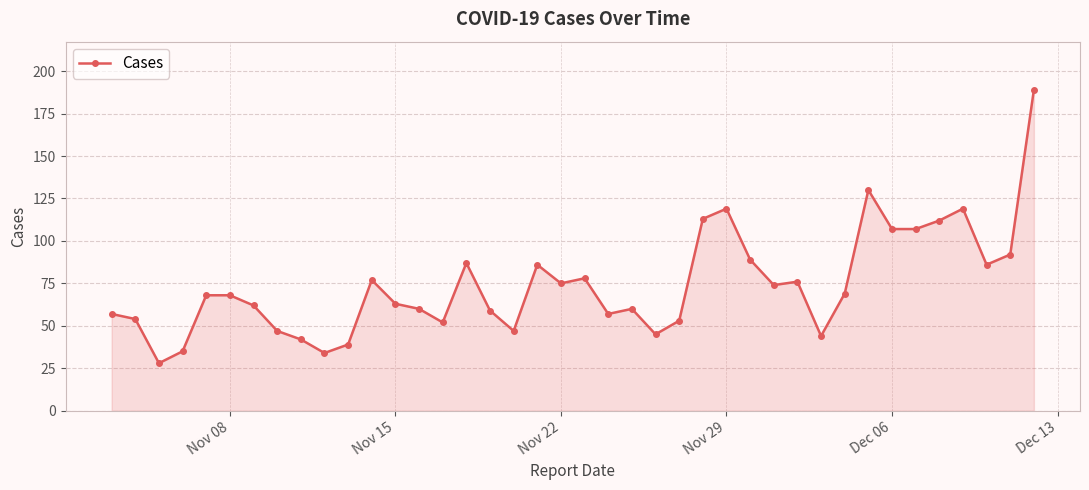

What is the value of the 15th point from the left?

52